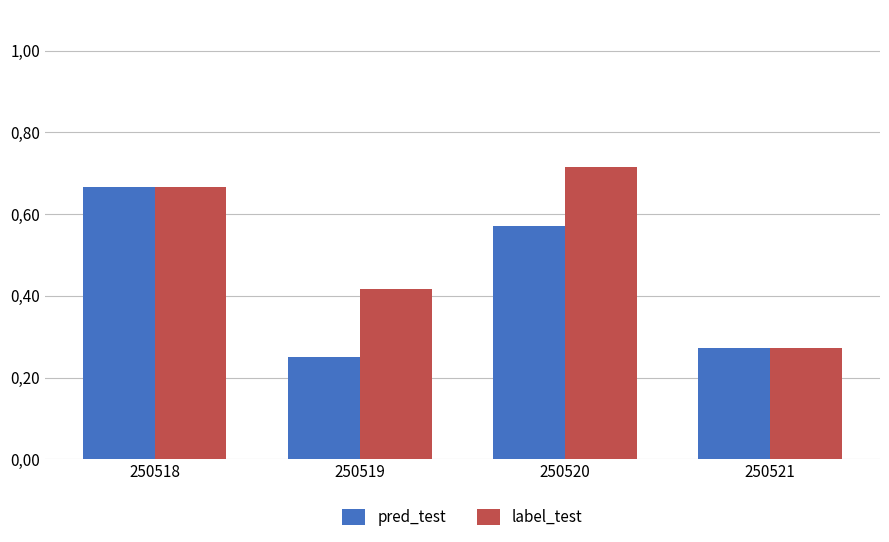

List the series in order of their peak value, highest first.

label_test, pred_test